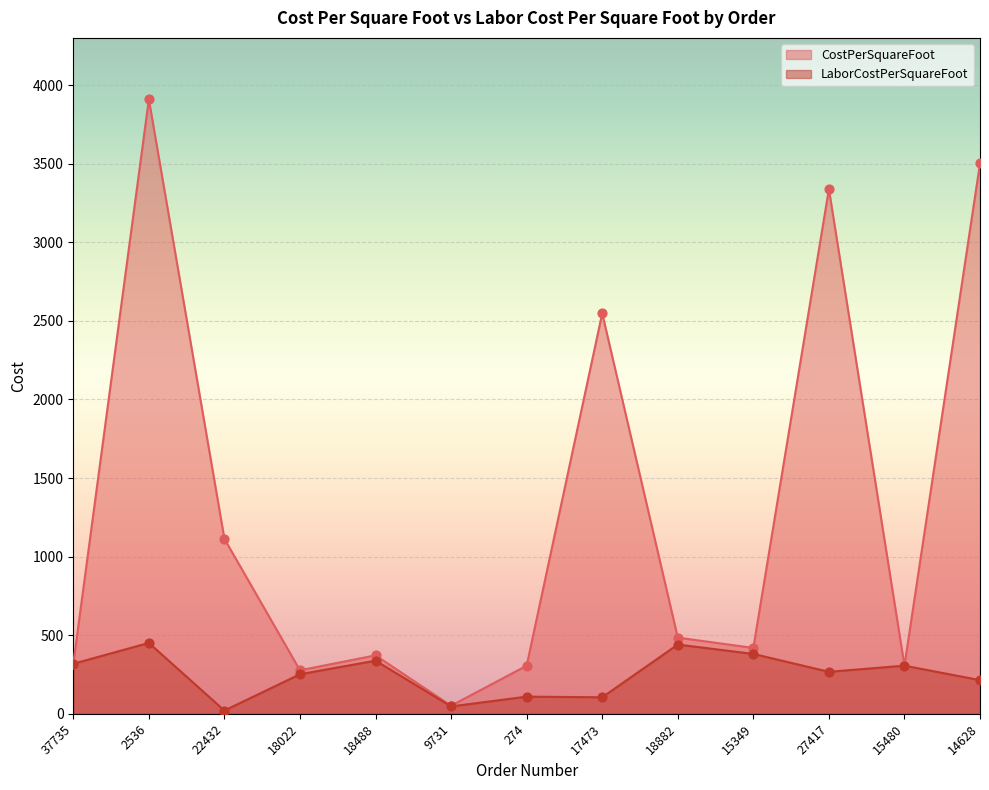

Which series reaches the minimum Y coordinate?

LaborCostPerSquareFoot